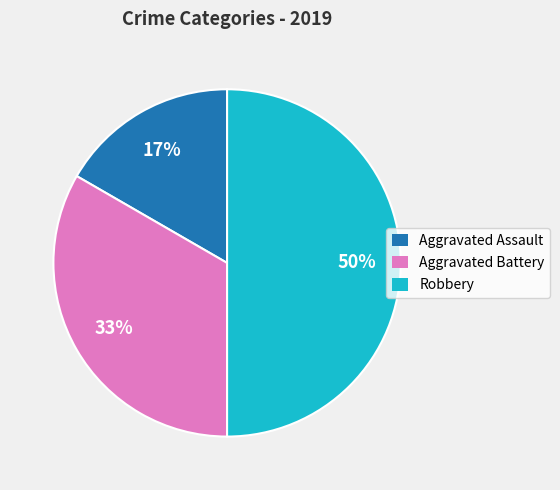

Combined, do Robbery and Aggravated Assault account for over 50%?

Yes